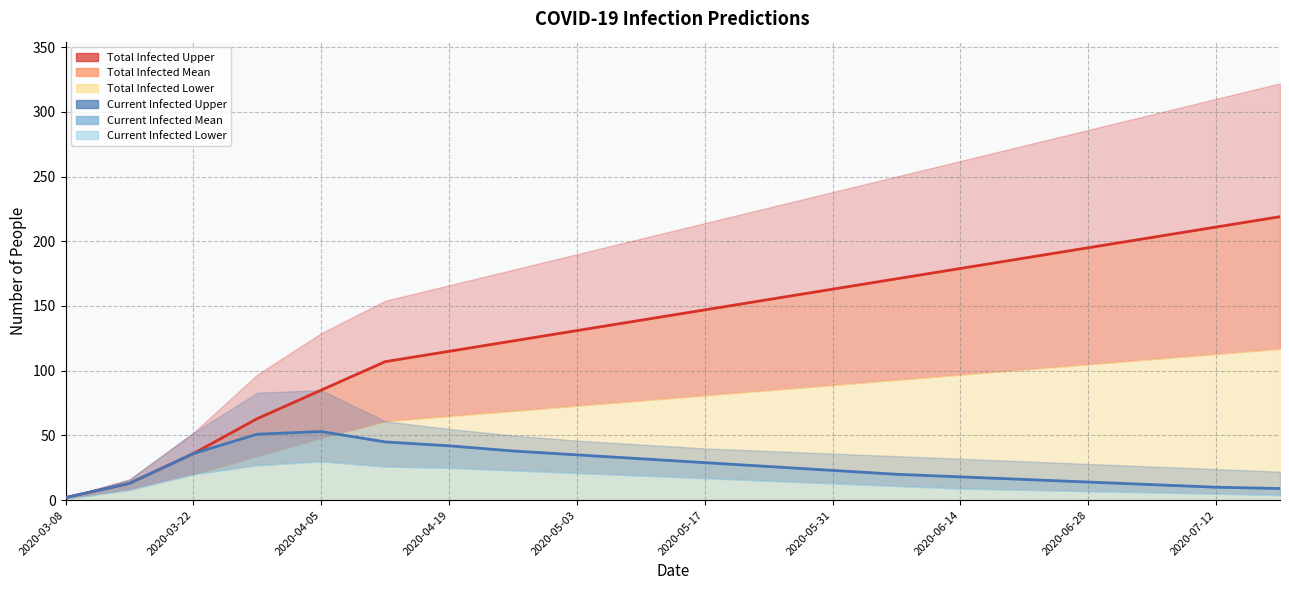

True or false: predicted_current_infected_mean and predicted_total_infected_upper intersect in this chart.

False